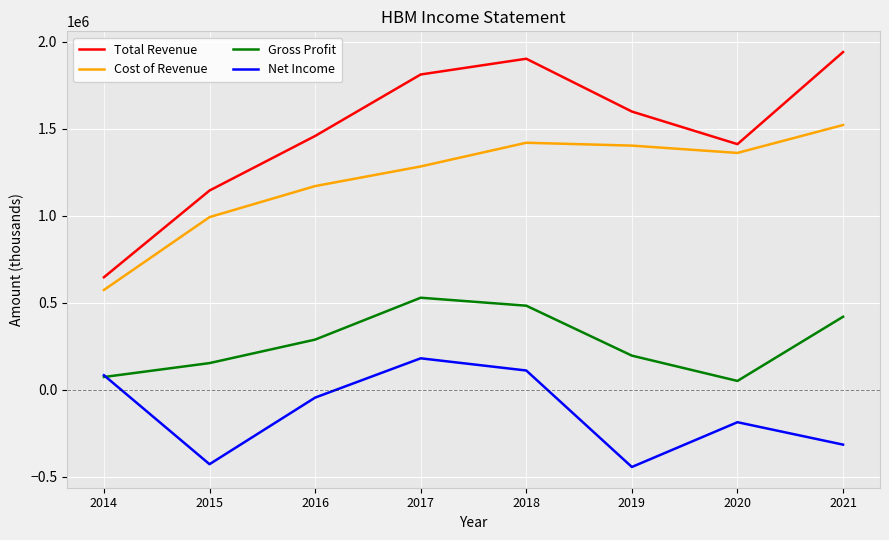

List the series in order of their peak value, lowest first.

Net Income, Gross Profit, Cost of Revenue, Total Revenue